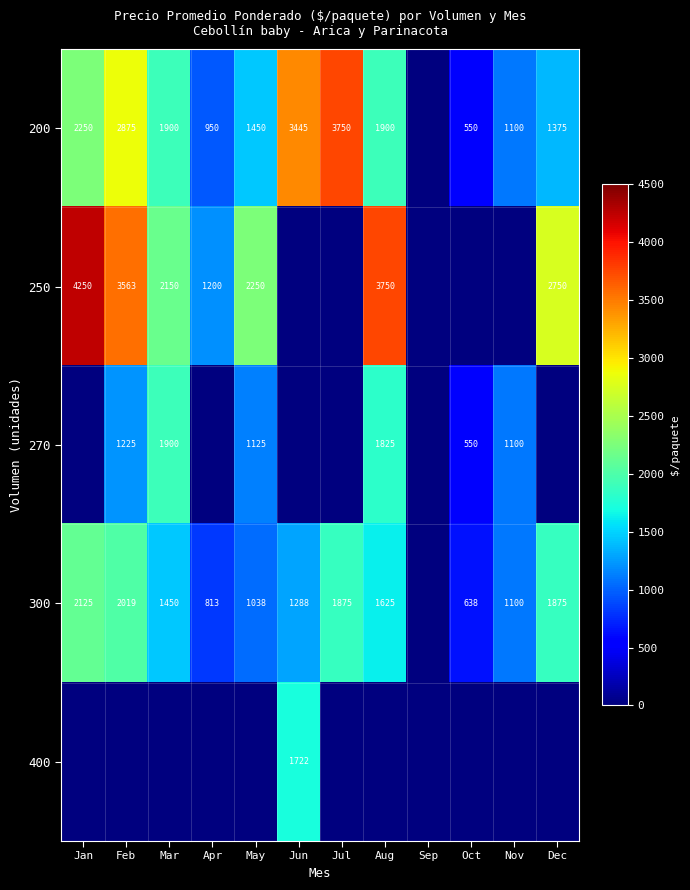

What is the difference between the 200 values at May and Jul?

2300